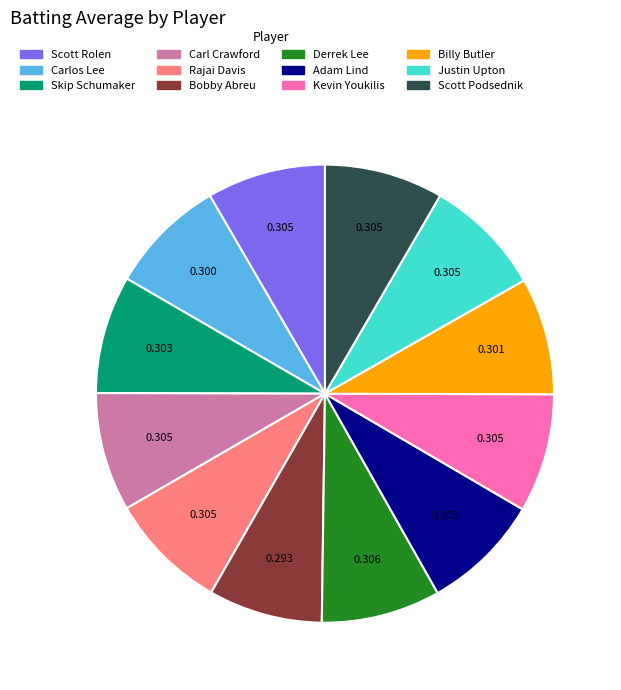

Does Bobby Abreu represent more than half of the total?

No